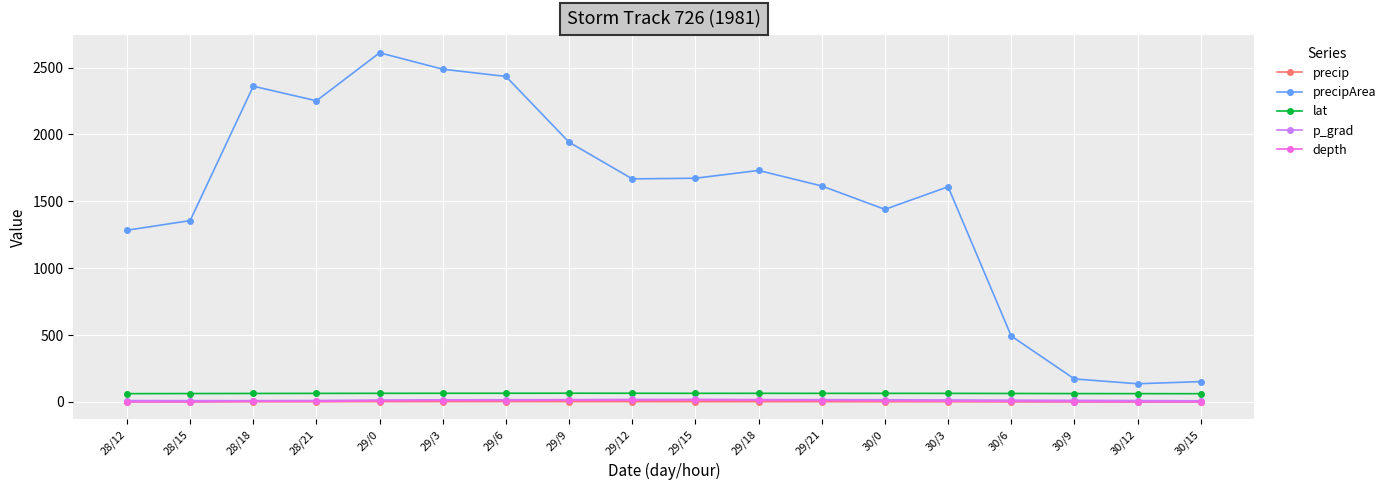

What position from the left is 29/15?

10